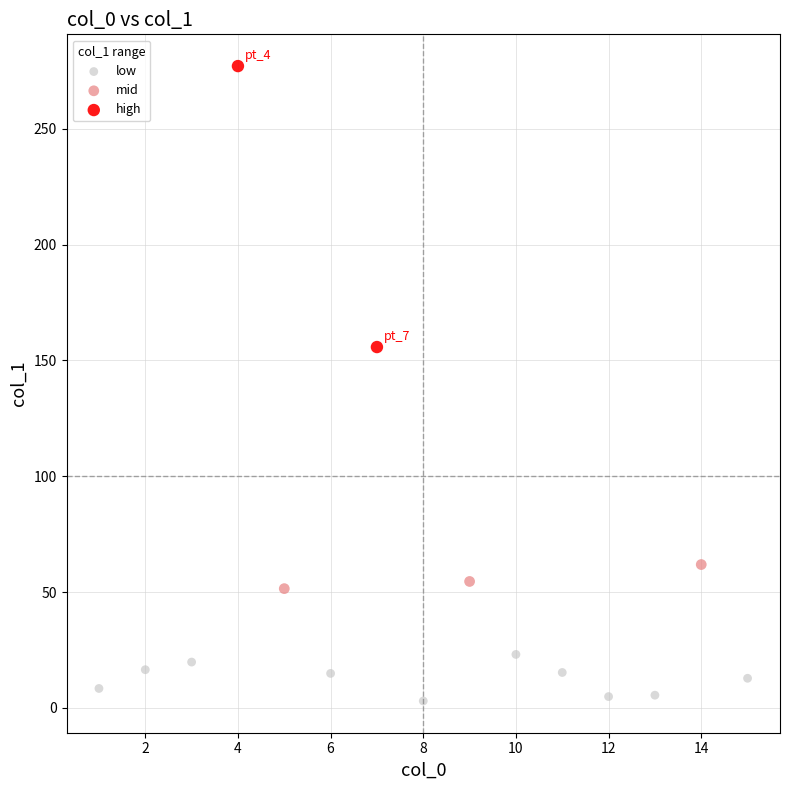

Which series contains the highest Y value?

high